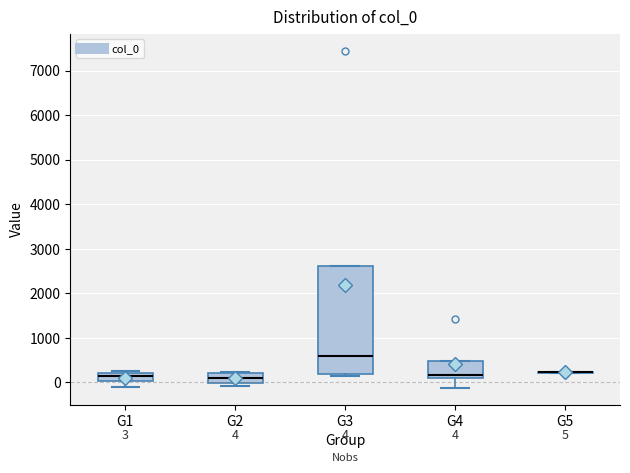

Which box is the tallest, from its lower edge to its upper edge?

G3